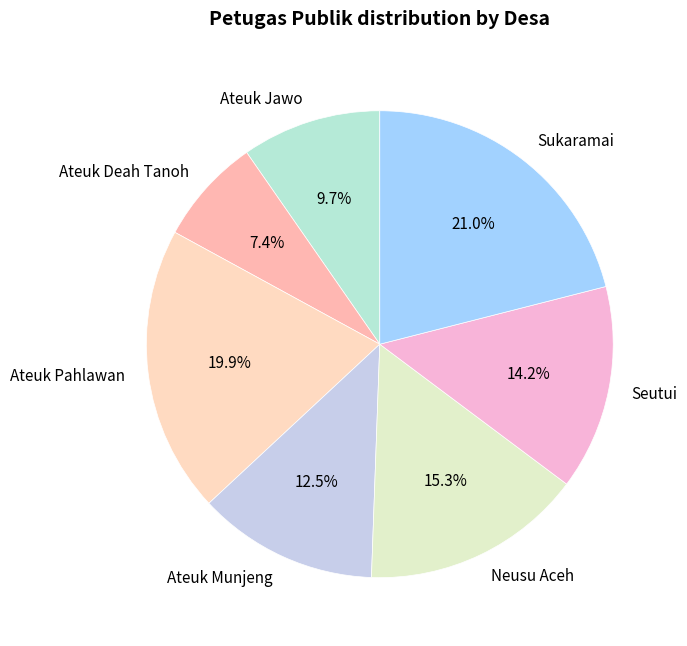

To the nearest percent, what is the difference between the Ateuk Deah Tanoh and Seutui slice percentages?

7%